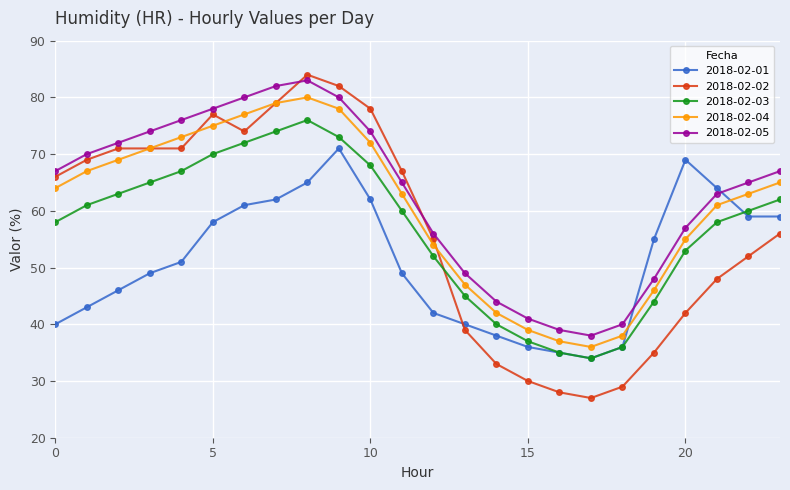

What are all the series names shown in the legend?

2018-02-01, 2018-02-02, 2018-02-03, 2018-02-04, 2018-02-05